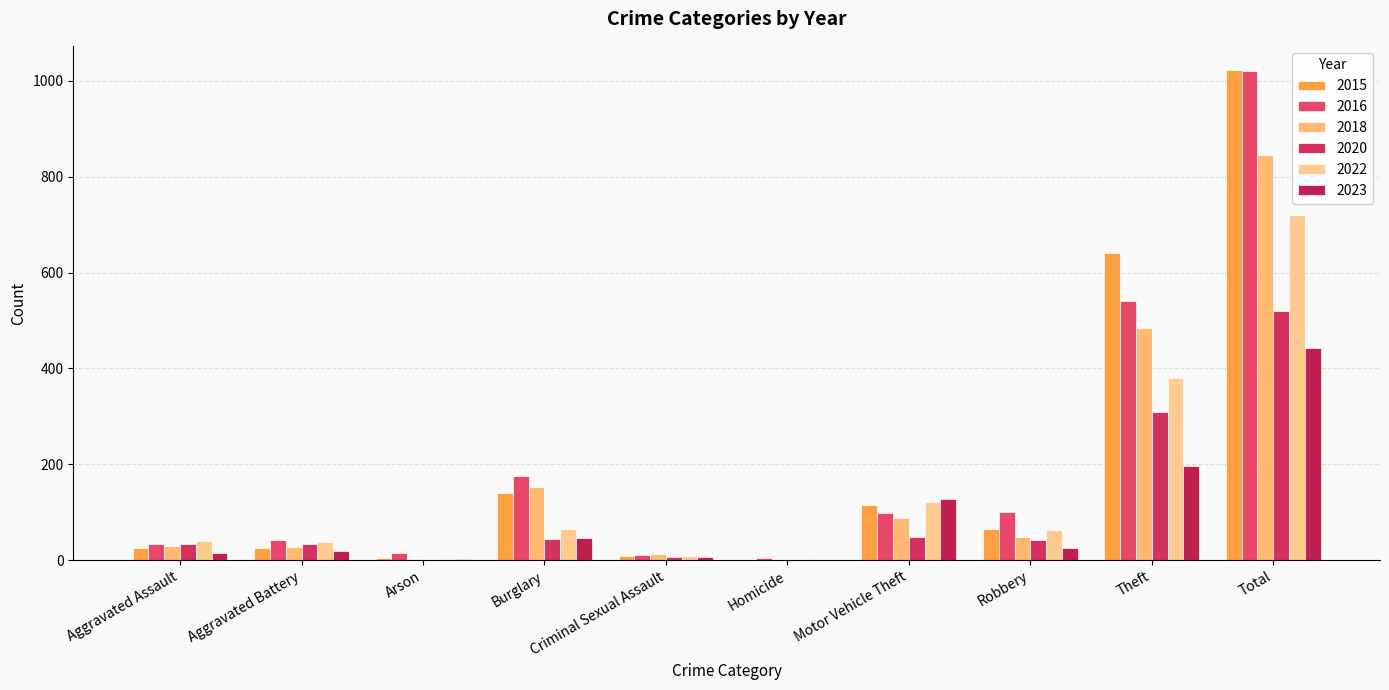

What is the average value of the 2020 series?

104